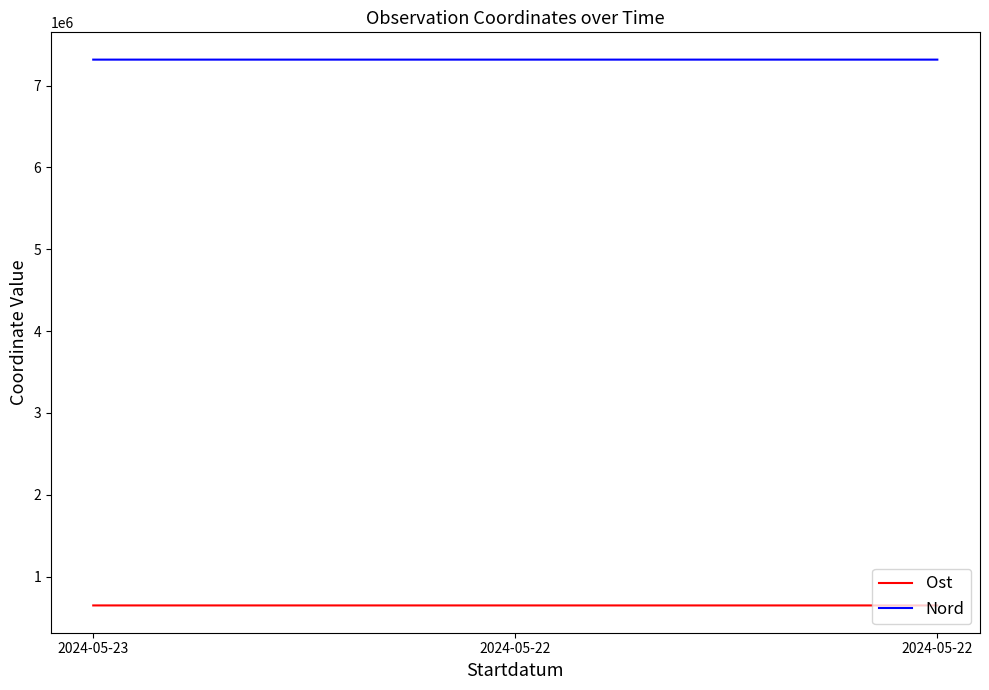

Which series has the widest spread of values?

Ost